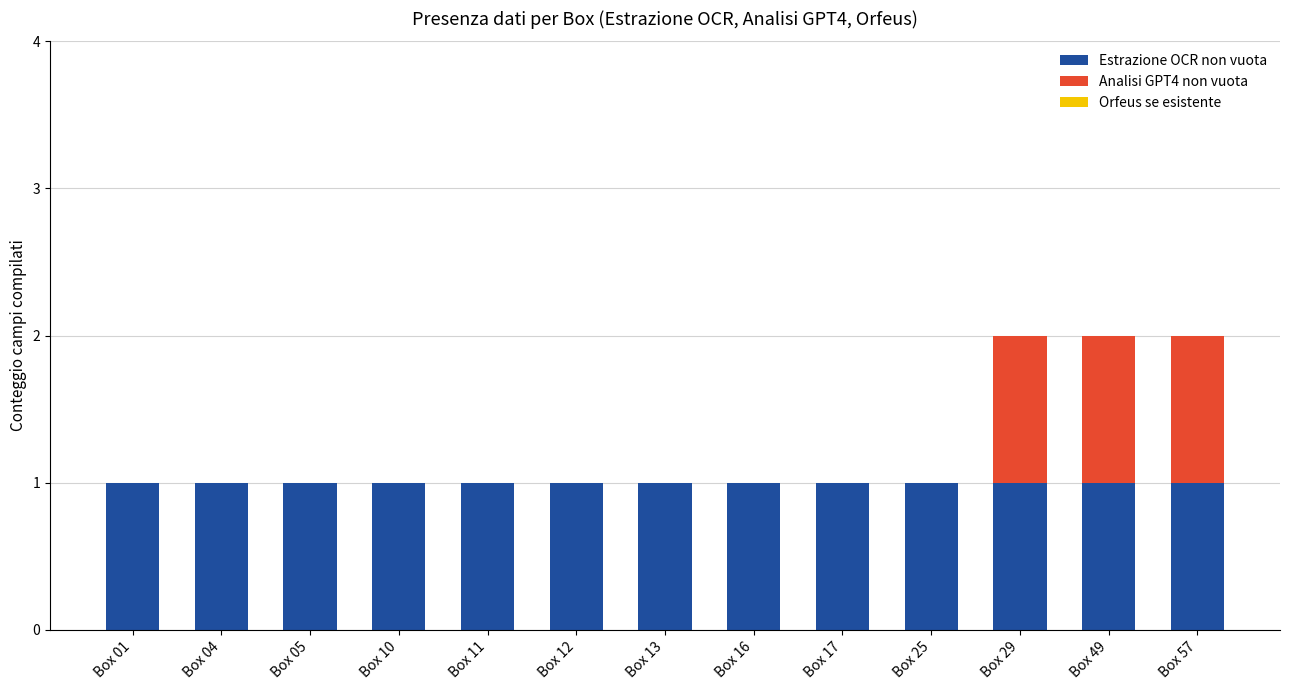

True or false: Estrazione OCR non vuota has a value of 1 at Box 11.

True